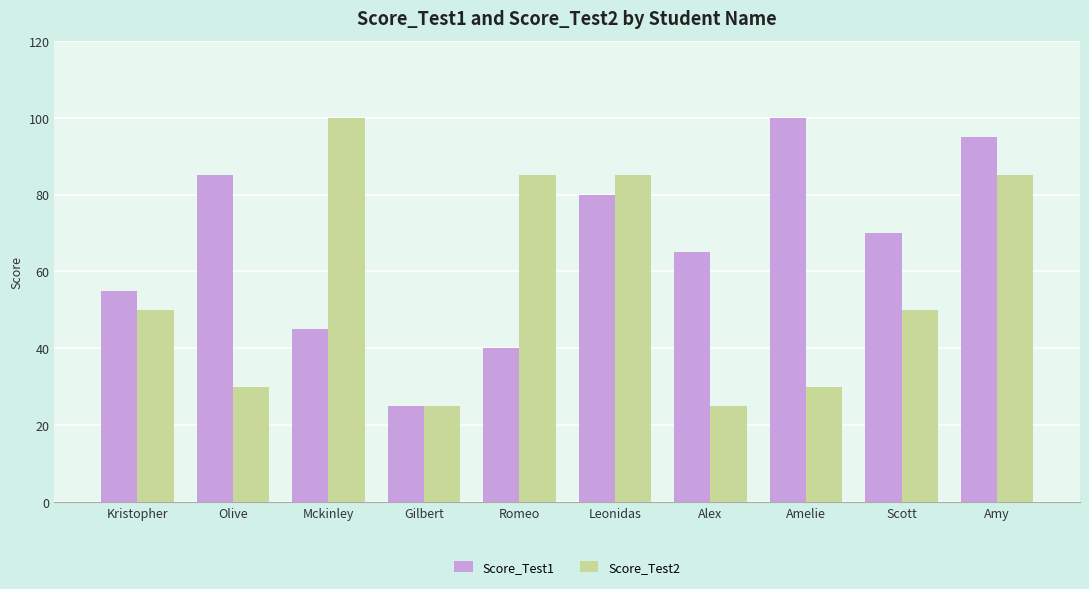

Does the chart contain any negative values?

No